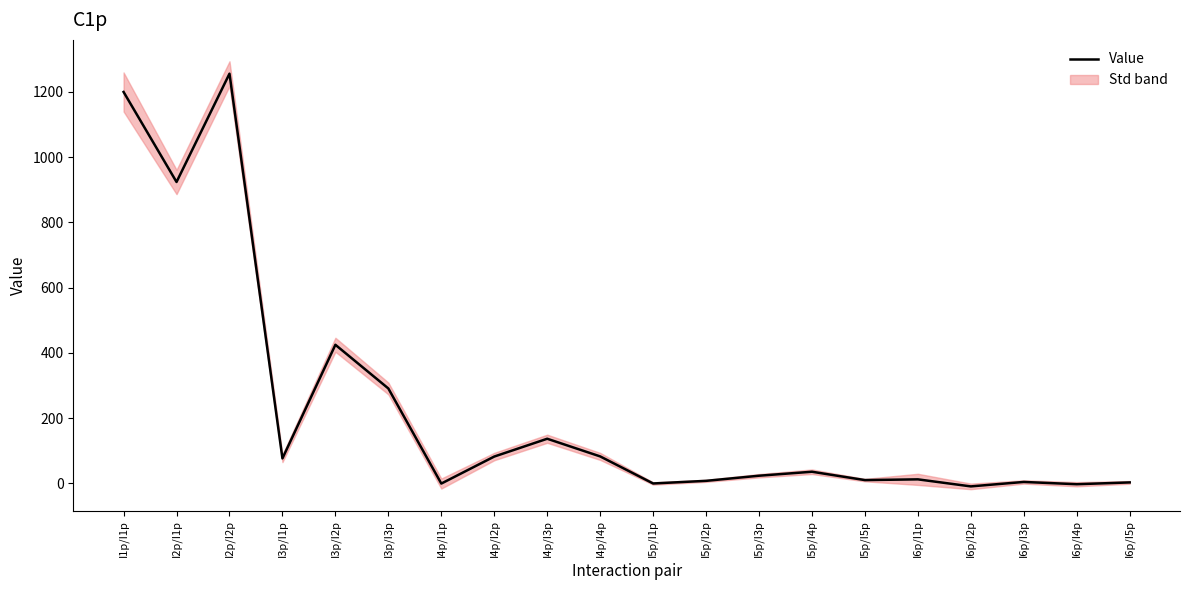

What is the label of the 9th point from the left?

I4p/I3p